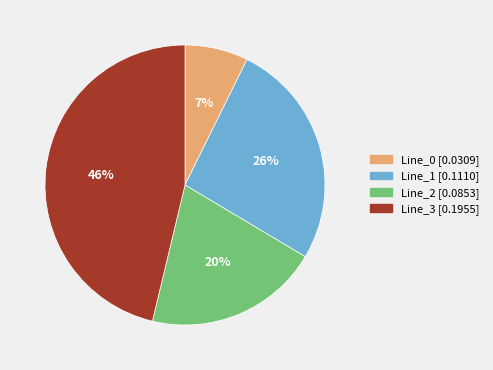

True or false: Line_3 accounts for 59% of the total.

False